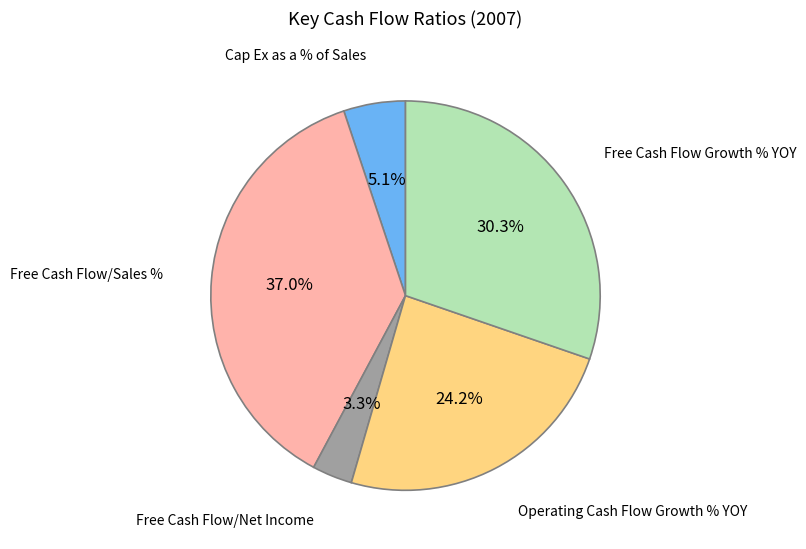

Does any single category account for the majority?

No